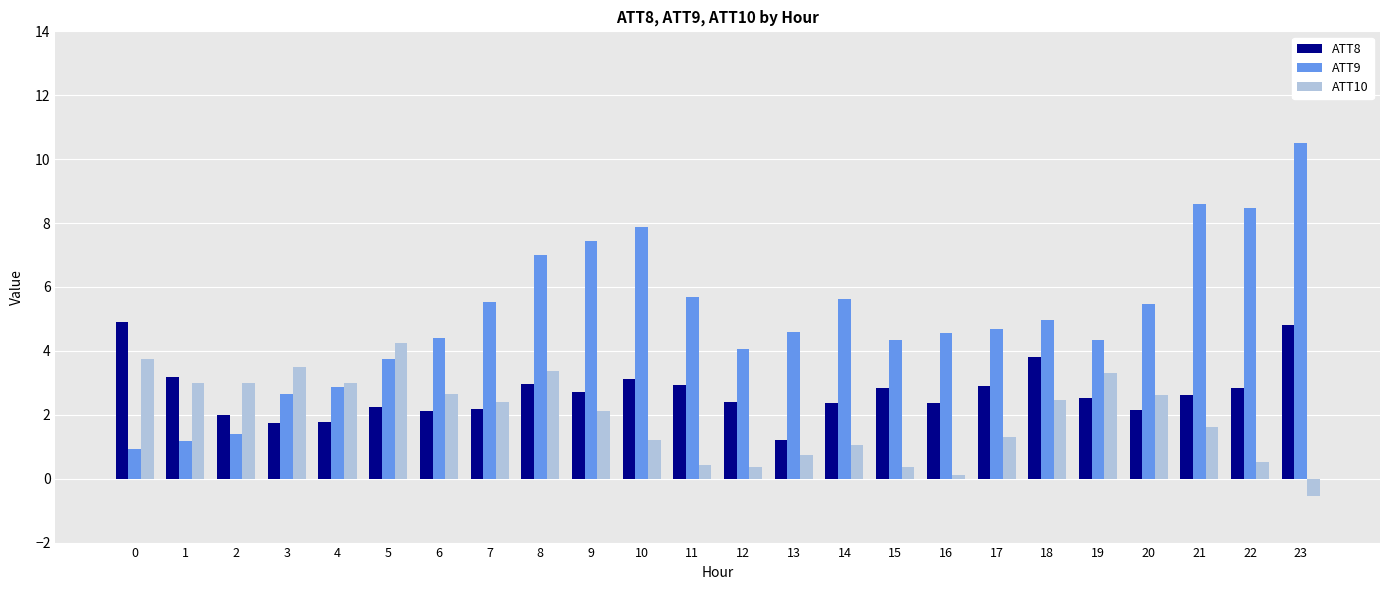

Which series has the largest total across all categories?

ATT9